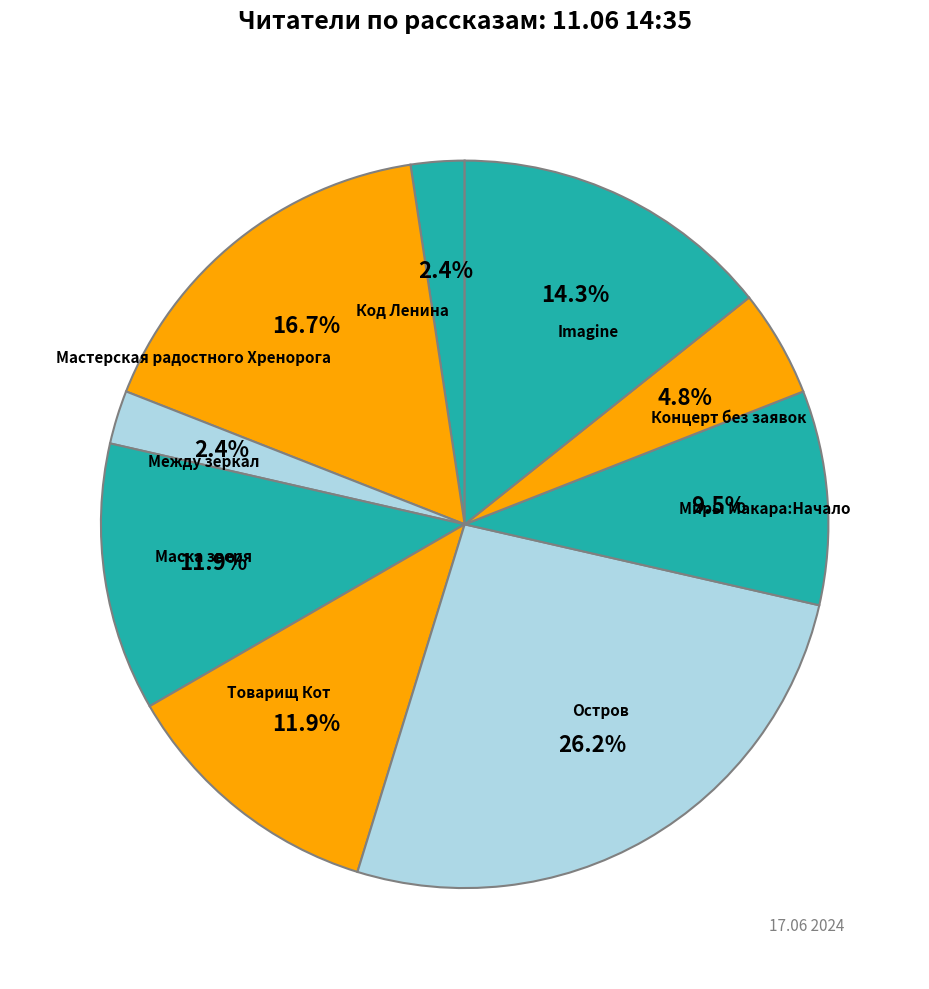

Combined, do Маска зверя and Товарищ Кот account for over 50%?

No